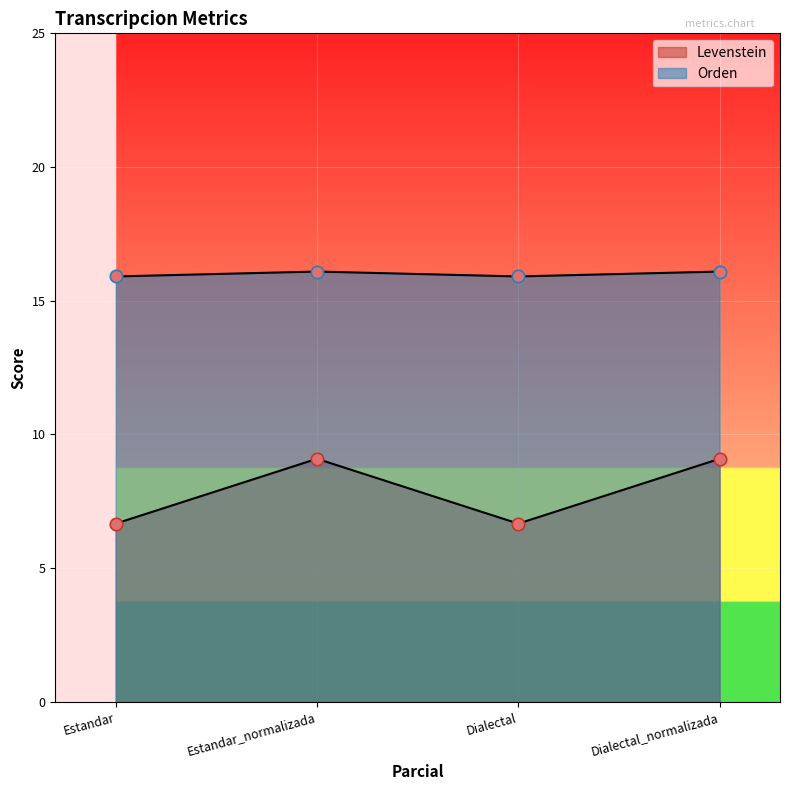

Is the value of Levenstein at Dialectal greater than the value of Orden at Estandar?

No